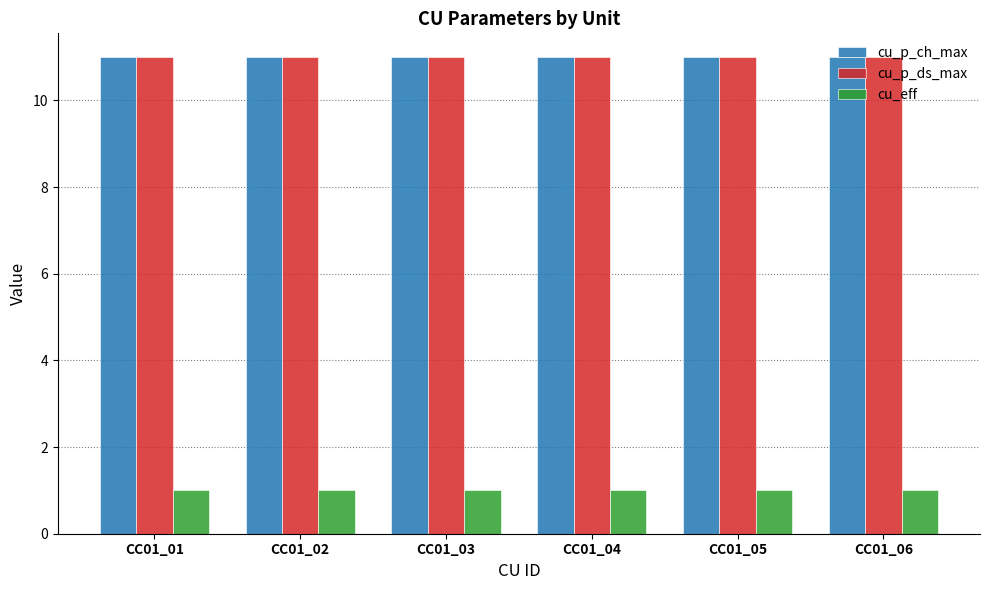

What are all the series names shown in the legend?

cu_p_ch_max, cu_p_ds_max, cu_eff